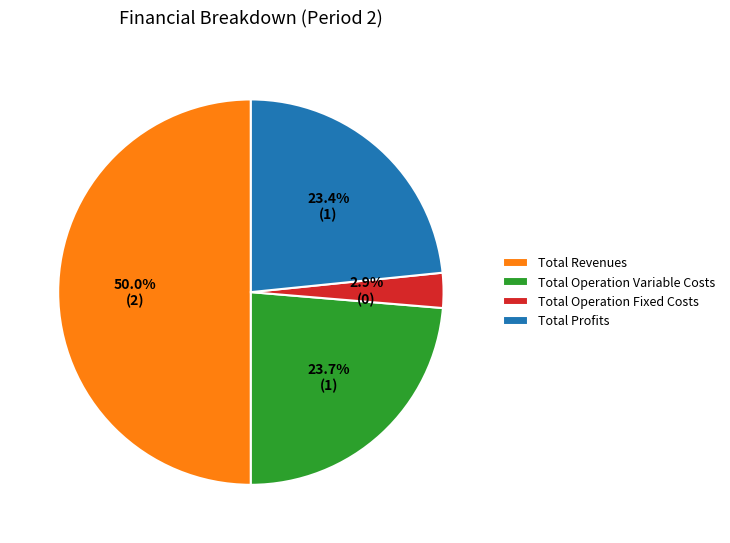

Which has a higher value, Total Profits or Total Operation Fixed Costs?

Total Profits